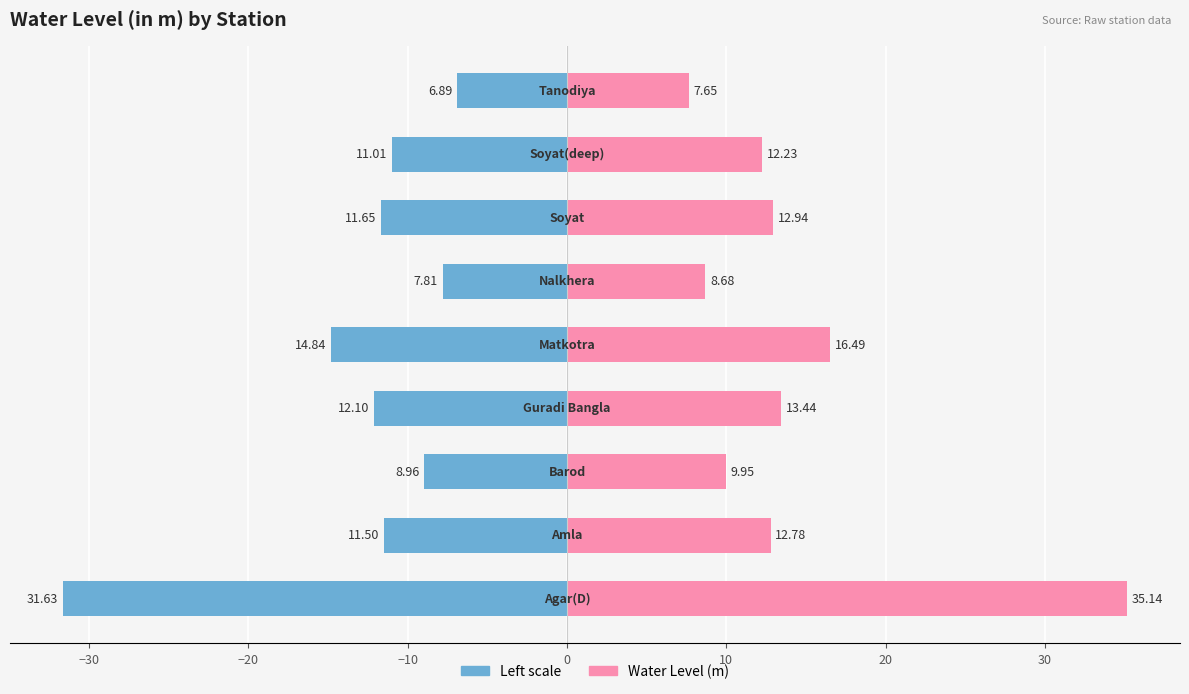

Reading left to right, extract all data points from this chart.

Male: -31.6	-11.5	-9.0	-12.1	-14.8	-7.8	-11.6	-11.0	-6.9
Female: 35.1	12.8	9.9	13.4	16.5	8.7	12.9	12.2	7.7